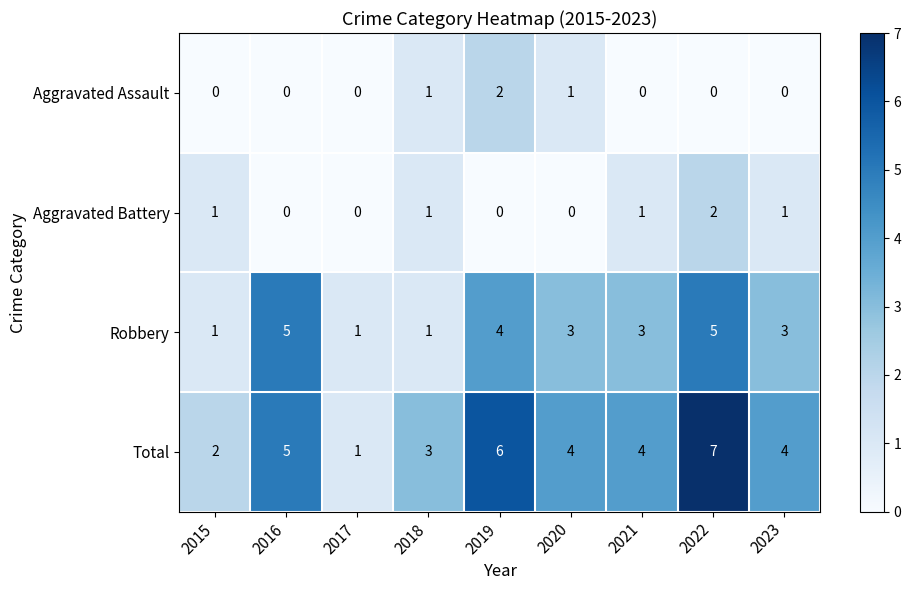

What is the maximum value shown in the chart?

7